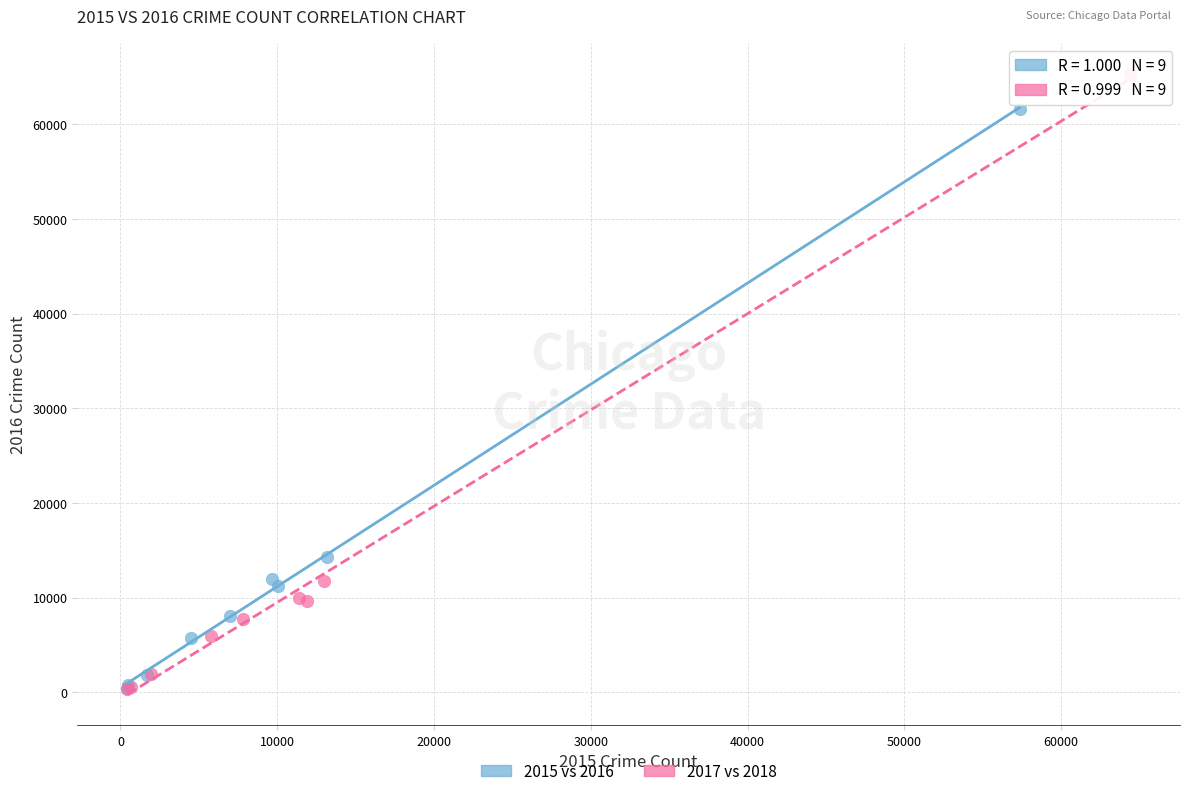

Which series has the largest Y range (max minus min)?

2017 vs 2018